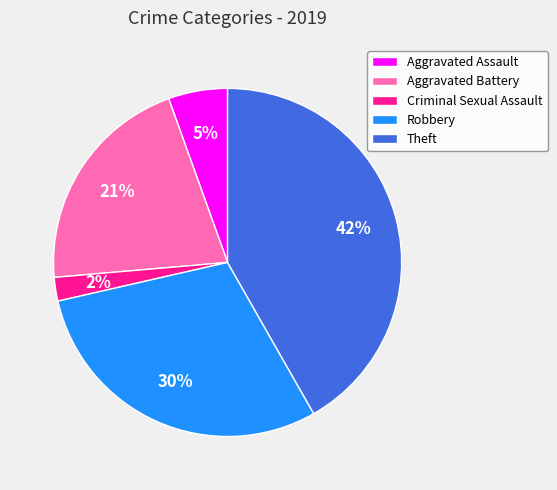

How many slices are in this pie chart?

5